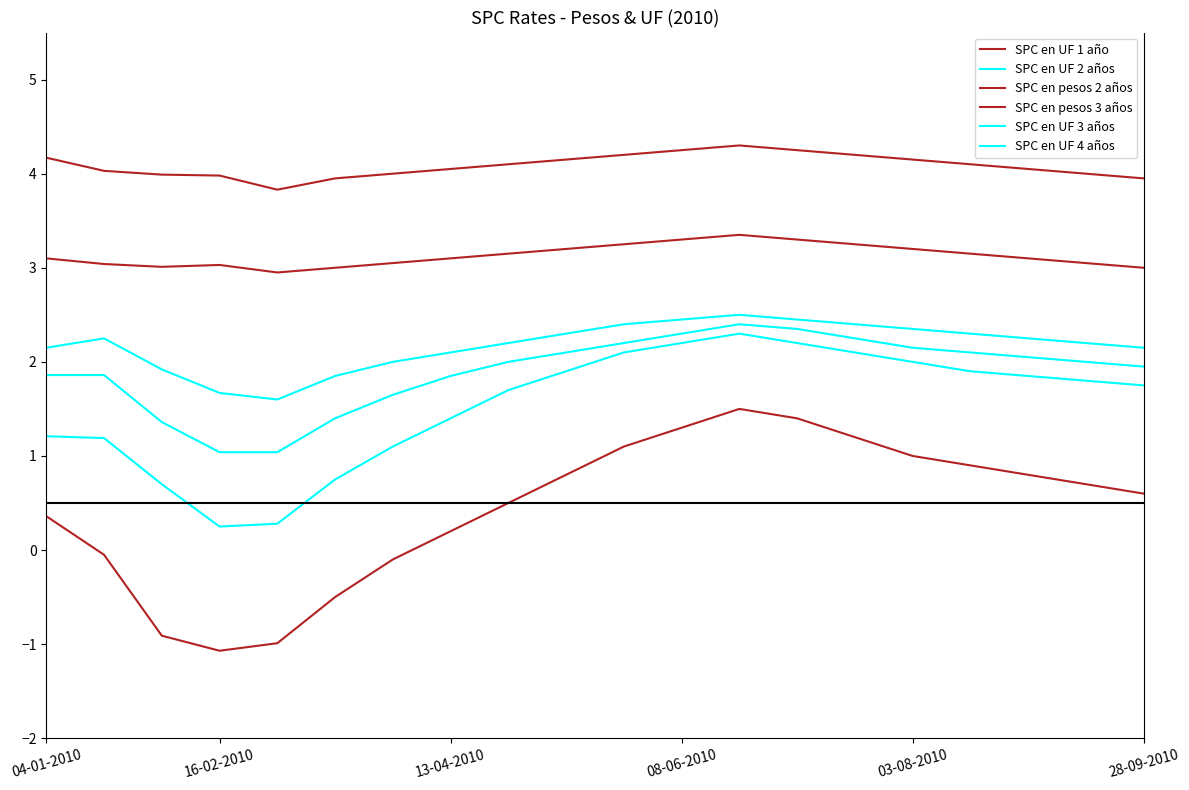

Which series has the largest total across all categories?

SPC en pesos 3 años